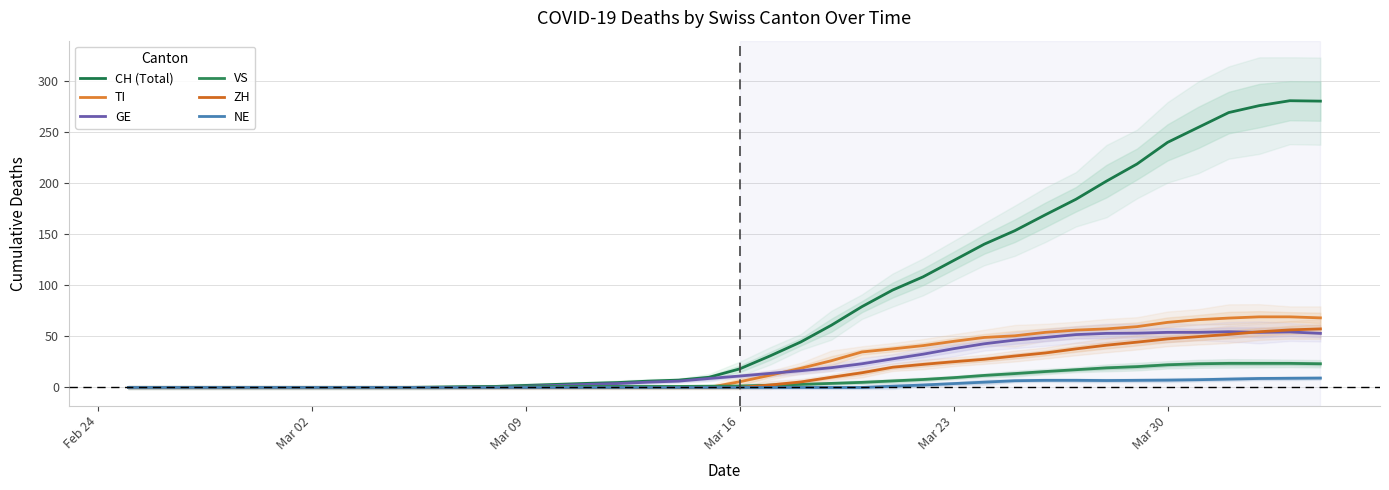

What is the highest value of the TI series?

69.2